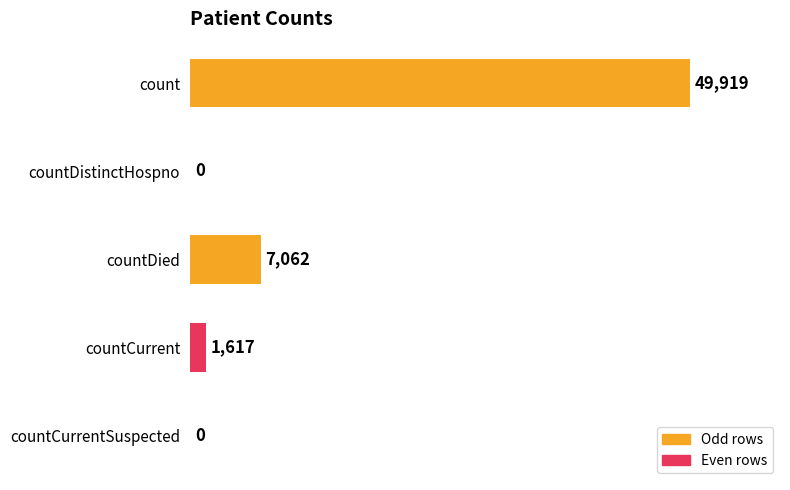

Where is the data nearest to the value 24959?

countDied